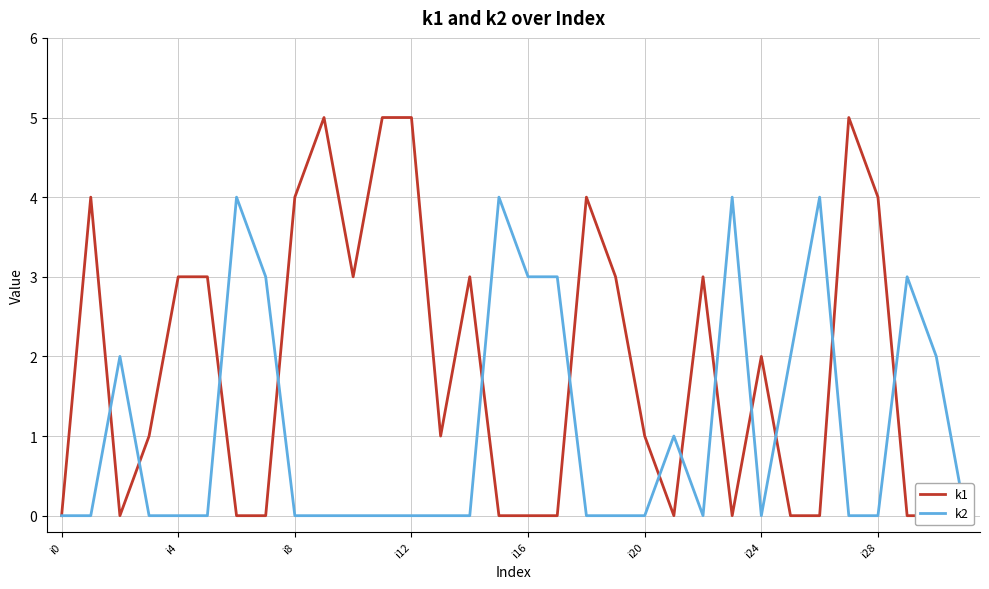

The value of k2 at i12 is 0. True or false?

True